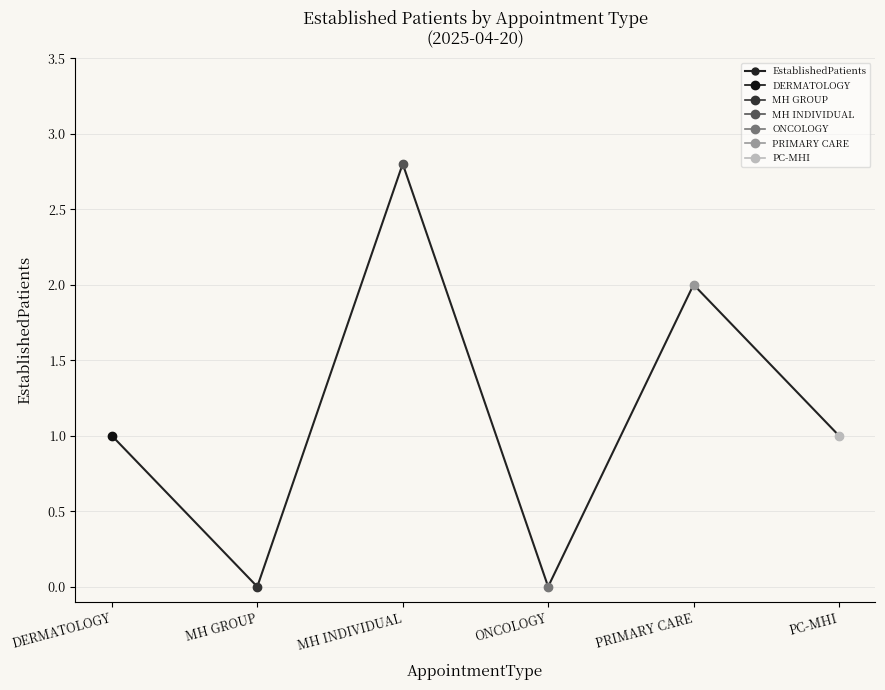

The chart shows a value of 1.1 at ONCOLOGY. True or false?

False